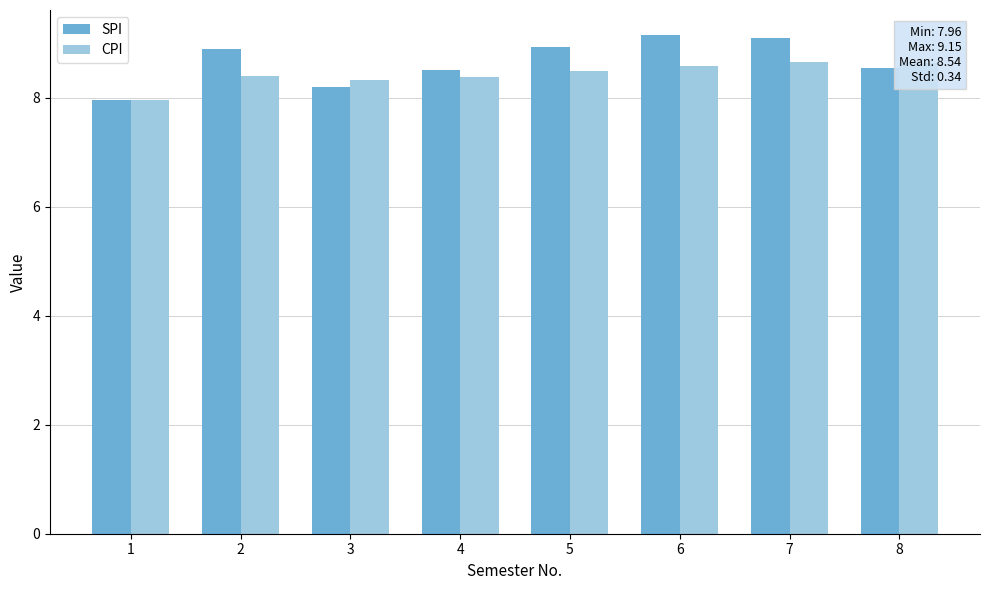

Is the value of SPI at 6 greater than the value of CPI at 6?

Yes